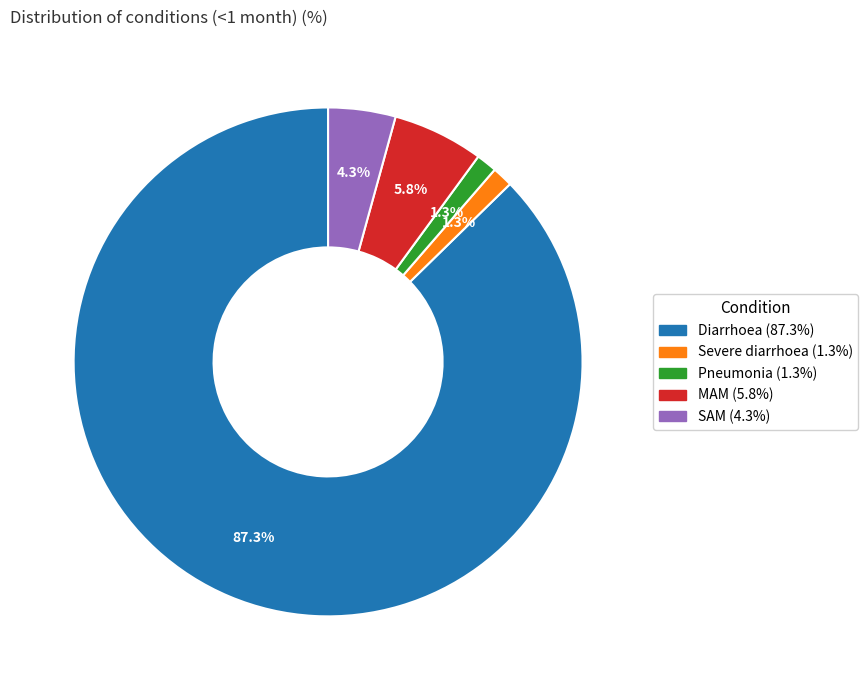

Count the number of slices in the pie.

5